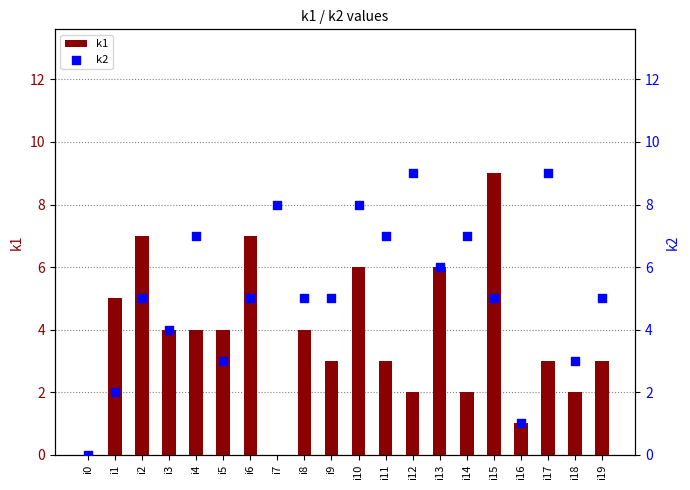

What is the total value across all series at i10?

14